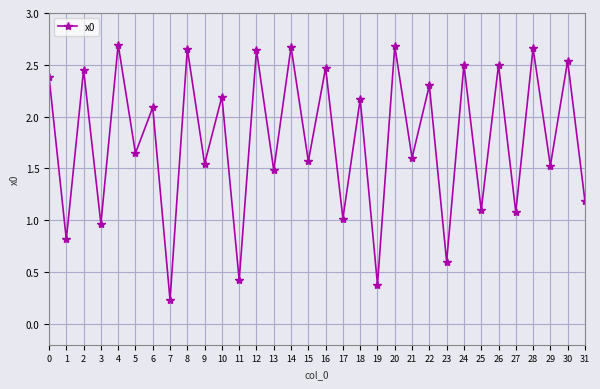

Between 19 and 28, which is larger?

28